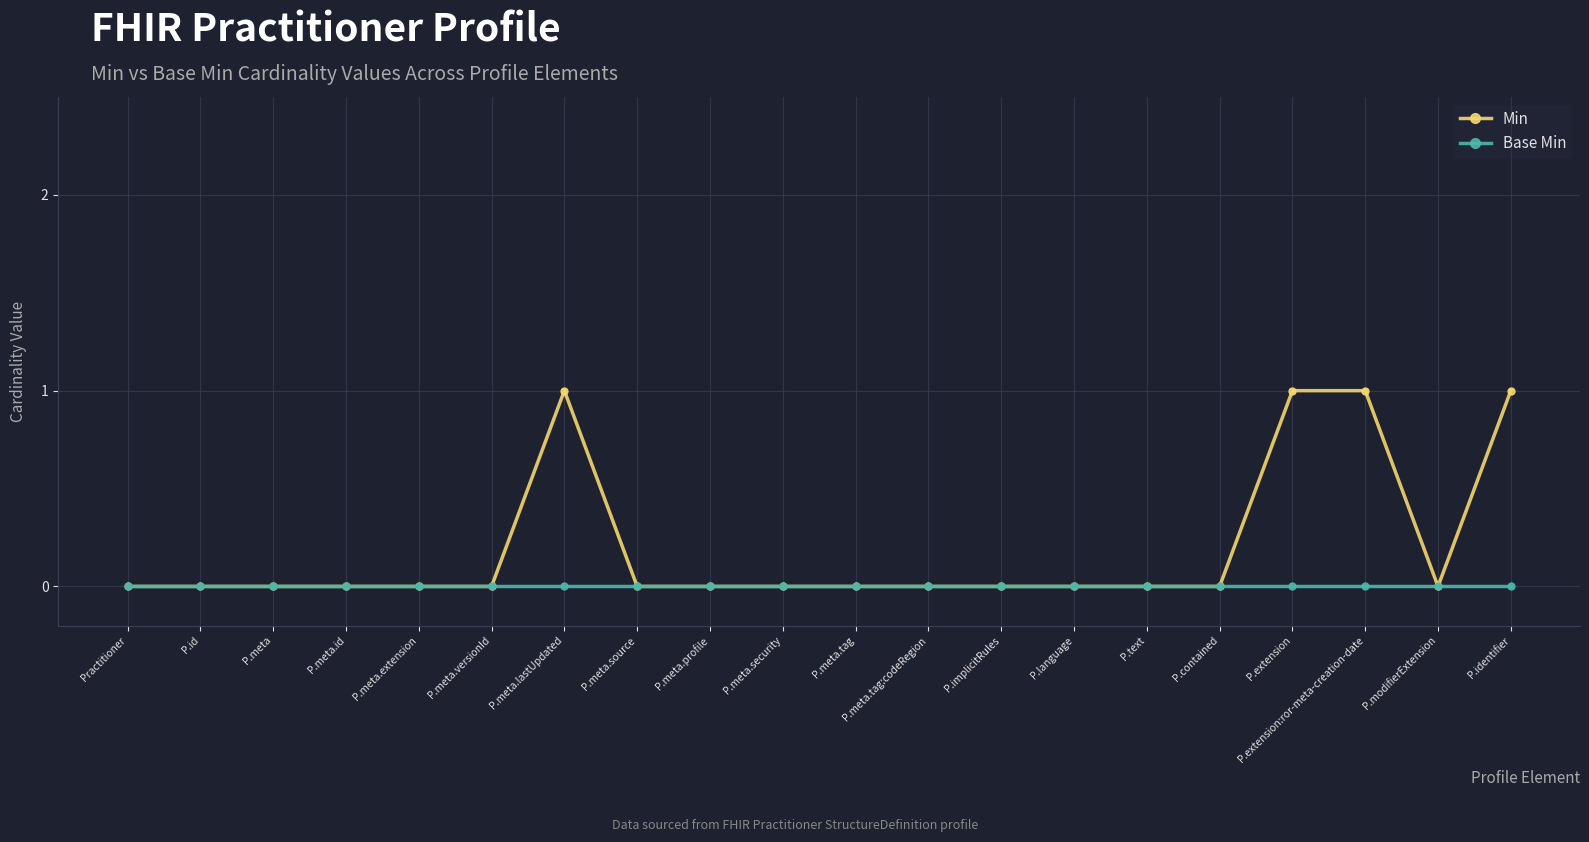

The value of Min at P.meta.versionId is 1. True or false?

False